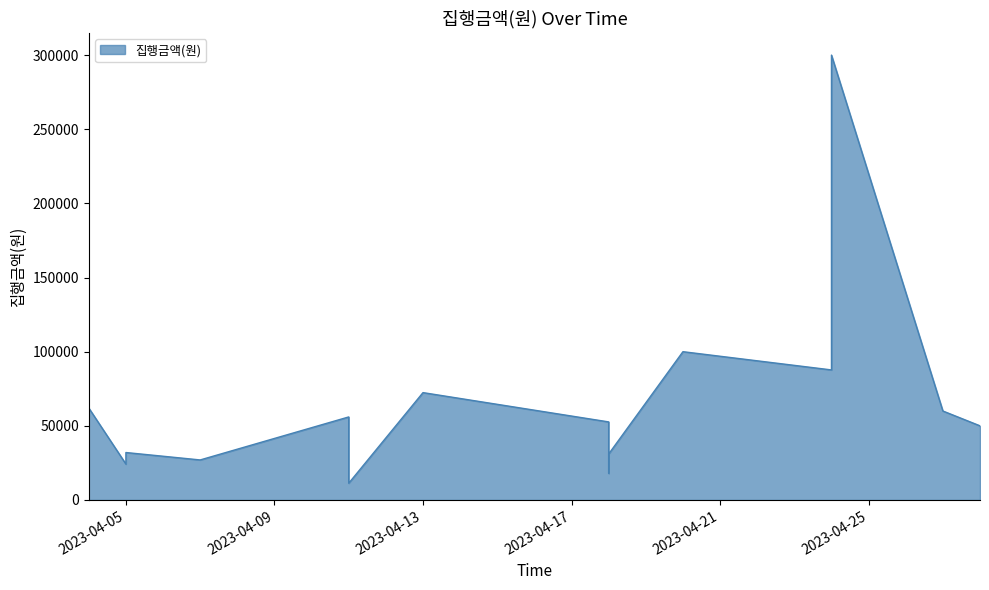

At which category does the chart reach its minimum across all series?

2023-04-11